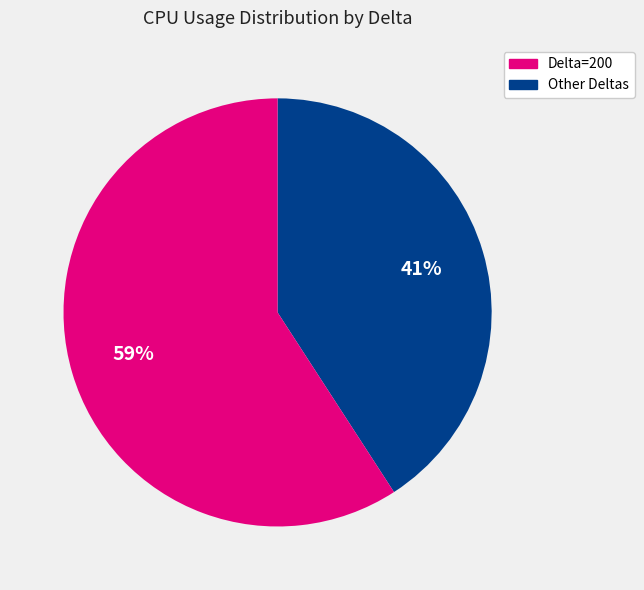

To the nearest percent, what is the average slice percentage?

50%